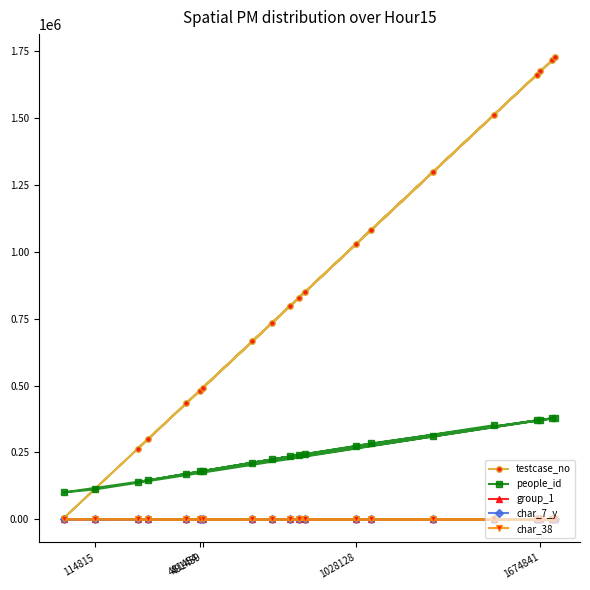

Which series has the widest spread of values?

testcase_no